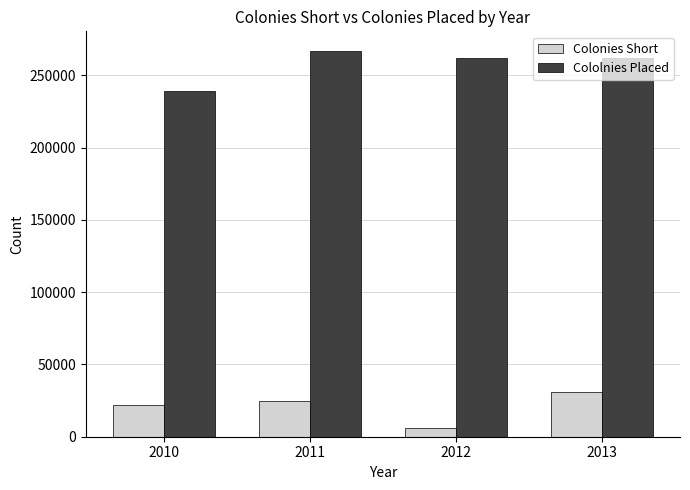

At which category does the chart reach its peak across all series?

2011